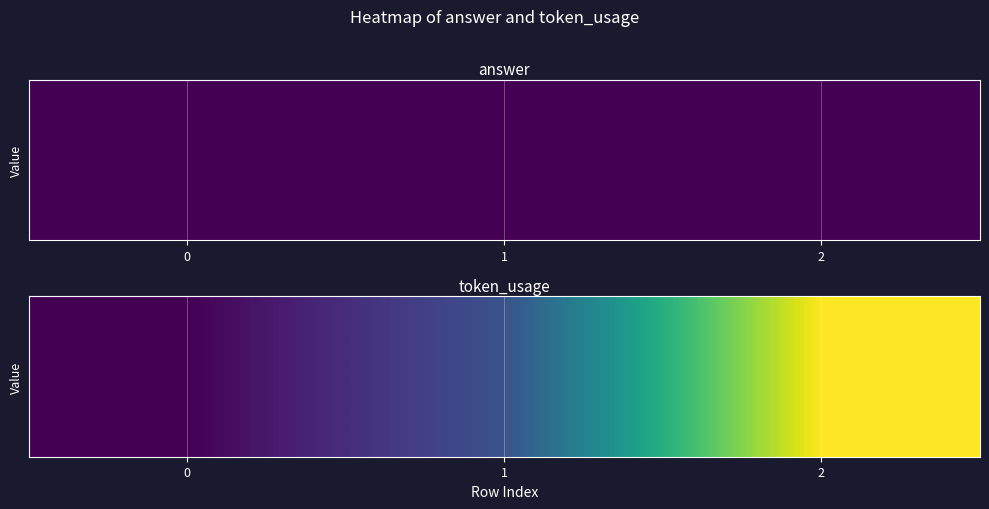

How many values exceed 137?

1